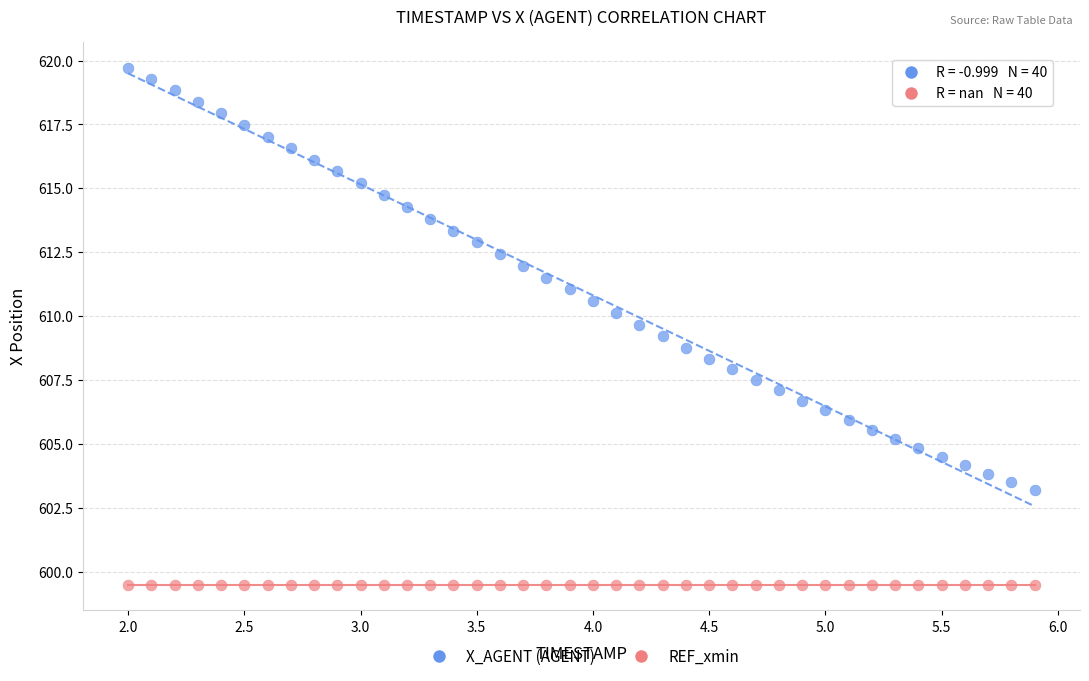

Which series contains the lowest Y value?

REF_xmin